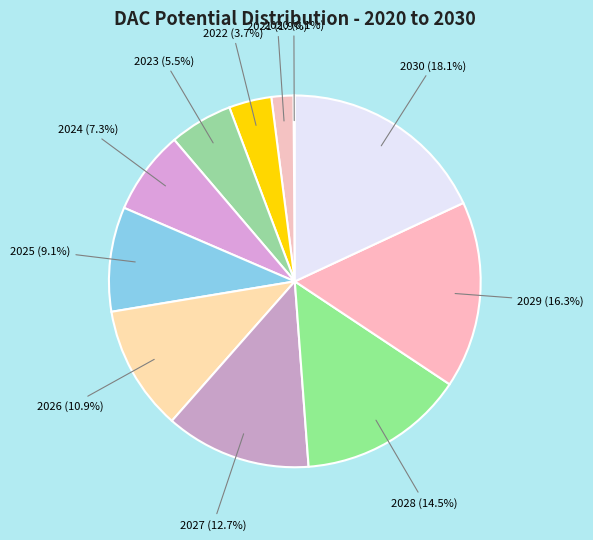

Which category has the biggest portion of the pie?

2030